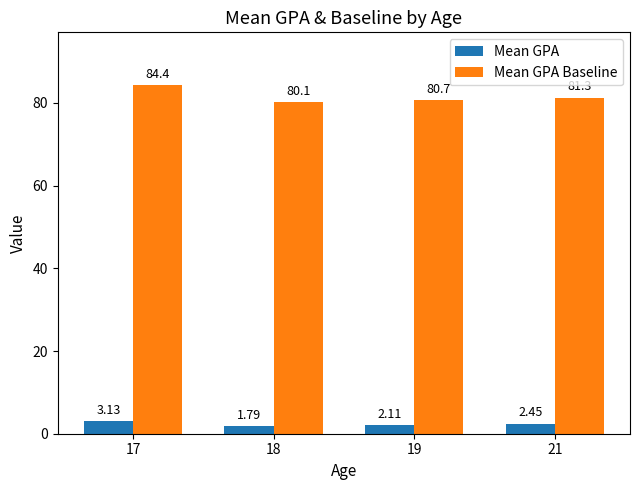

How many values in the Mean GPA Baseline series are below 81?

2